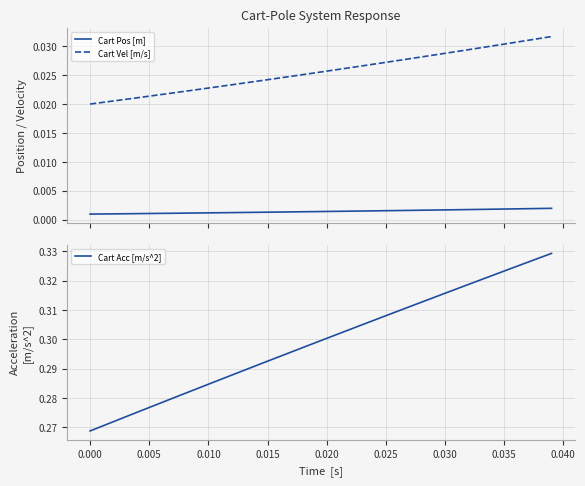

How many Cart Acc [m/s^2] values are between 0 and 1?

40